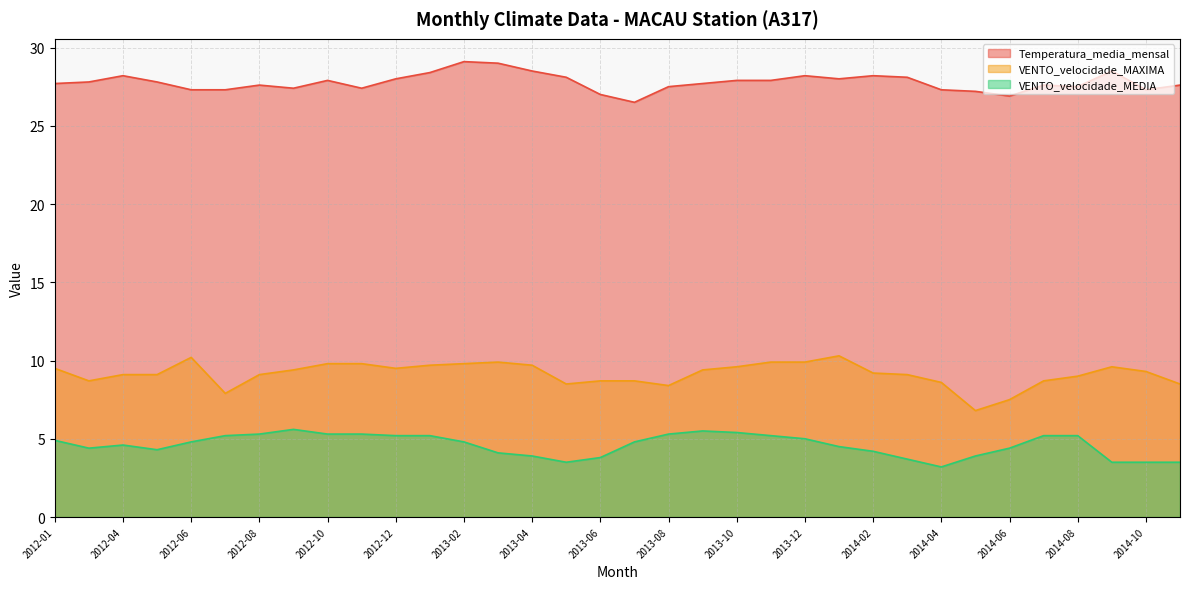

What are all the series names shown in the legend?

Temperatura_media_mensal, VENTO_velocidade_MAXIMA, VENTO_velocidade_MEDIA